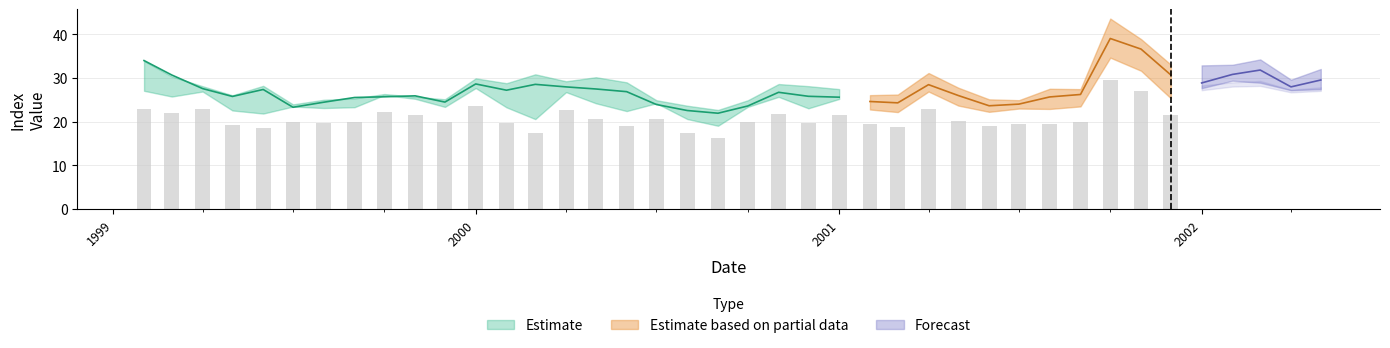

What is the label of the 8th bar from the left?

7